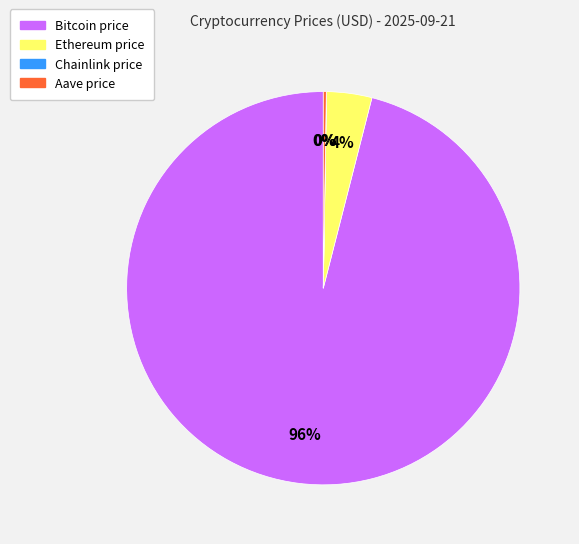

Which category accounts for the majority?

Bitcoin